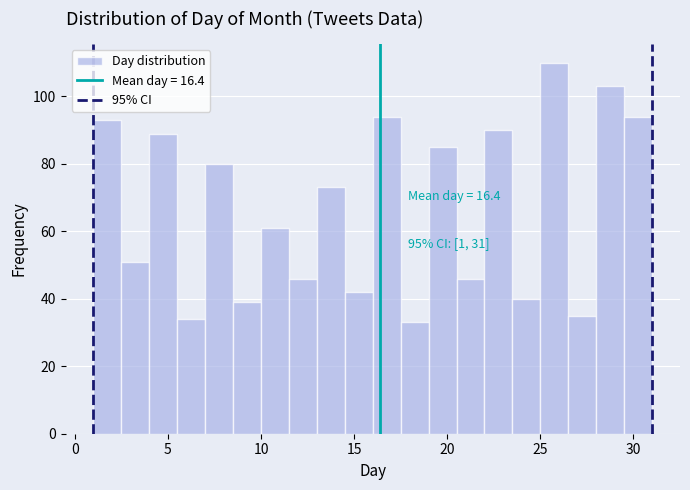

Read against the x-axis, roughly where is the centre of the tallest bar?

26.0